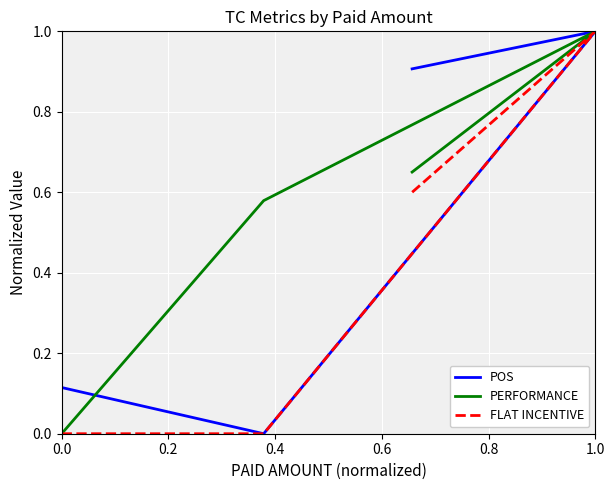

At how many categories does at least one series exceed 0?

4